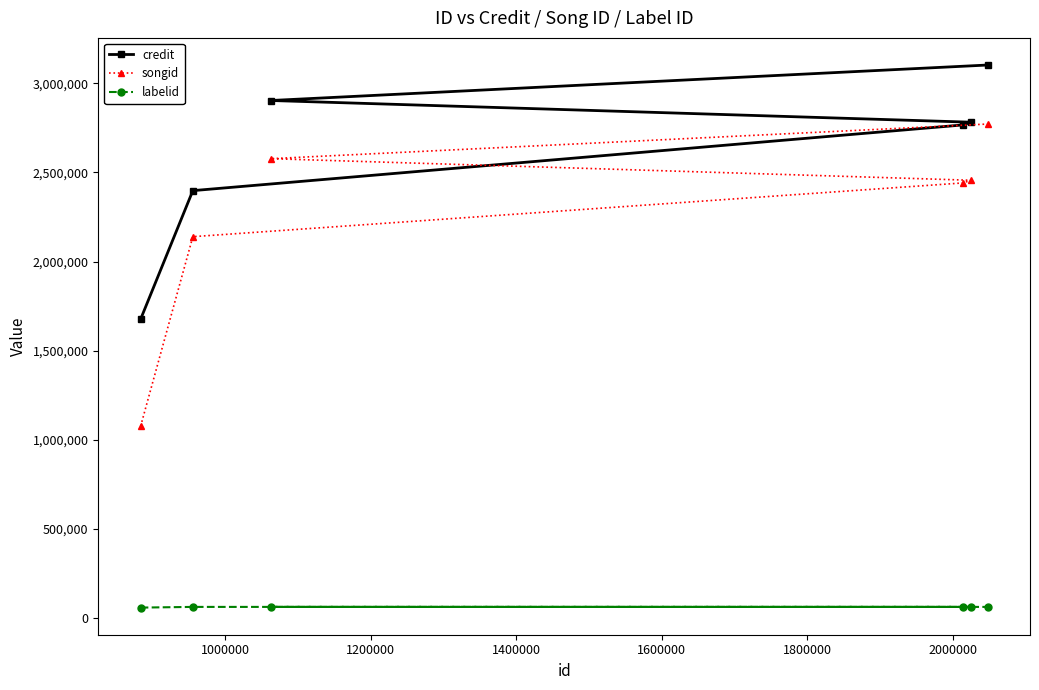

Which series has the largest range (max minus min)?

songid